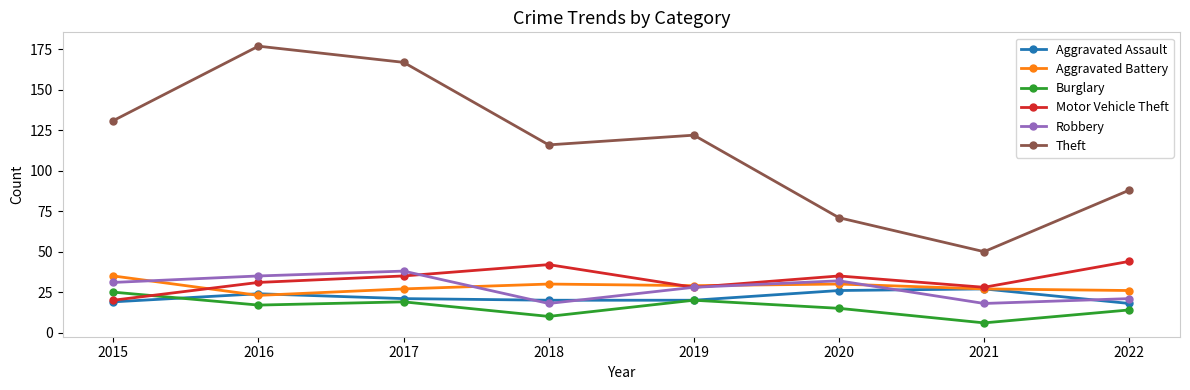

What is the sum of all Burglary values?

126